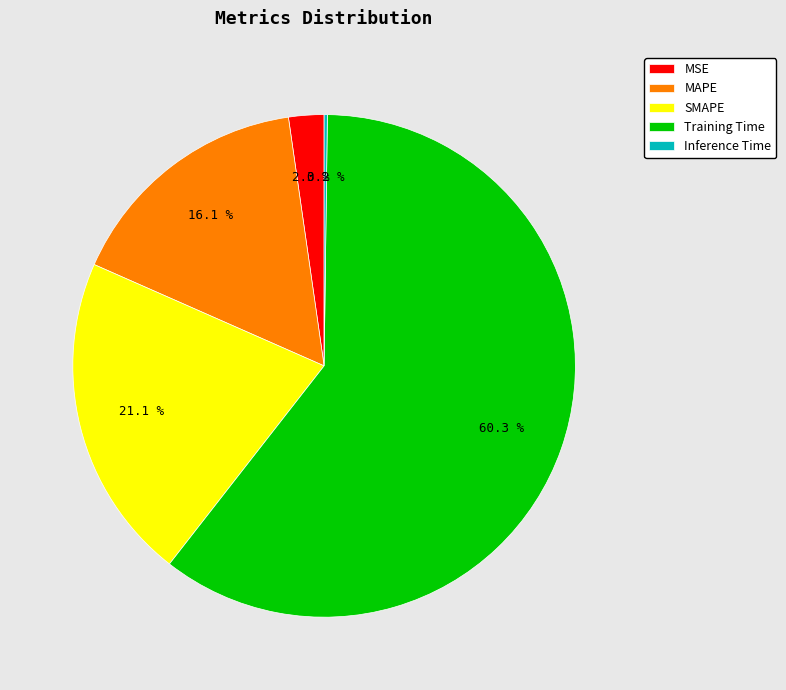

Is it true that Training Time is 60% of the pie?

True